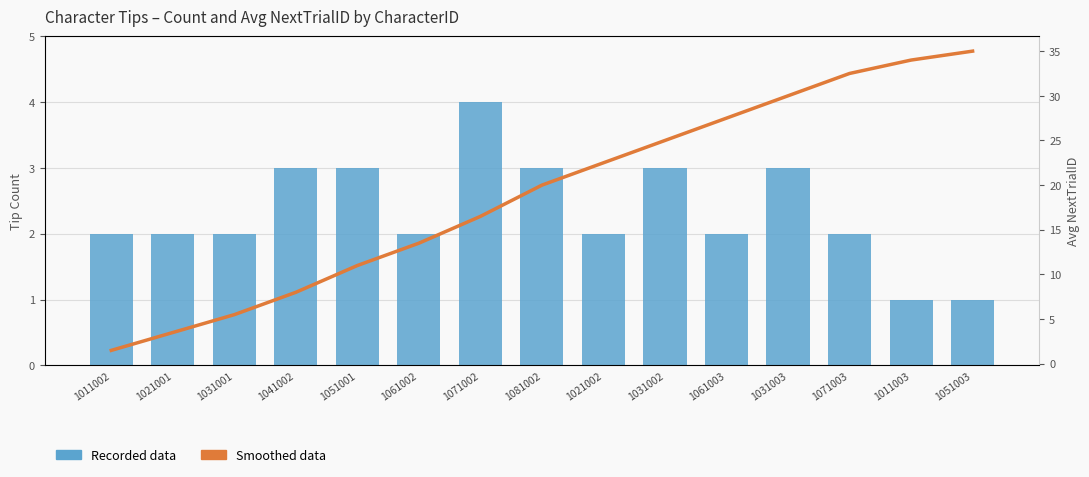

At which label does Smoothed data reach its peak?

1051003